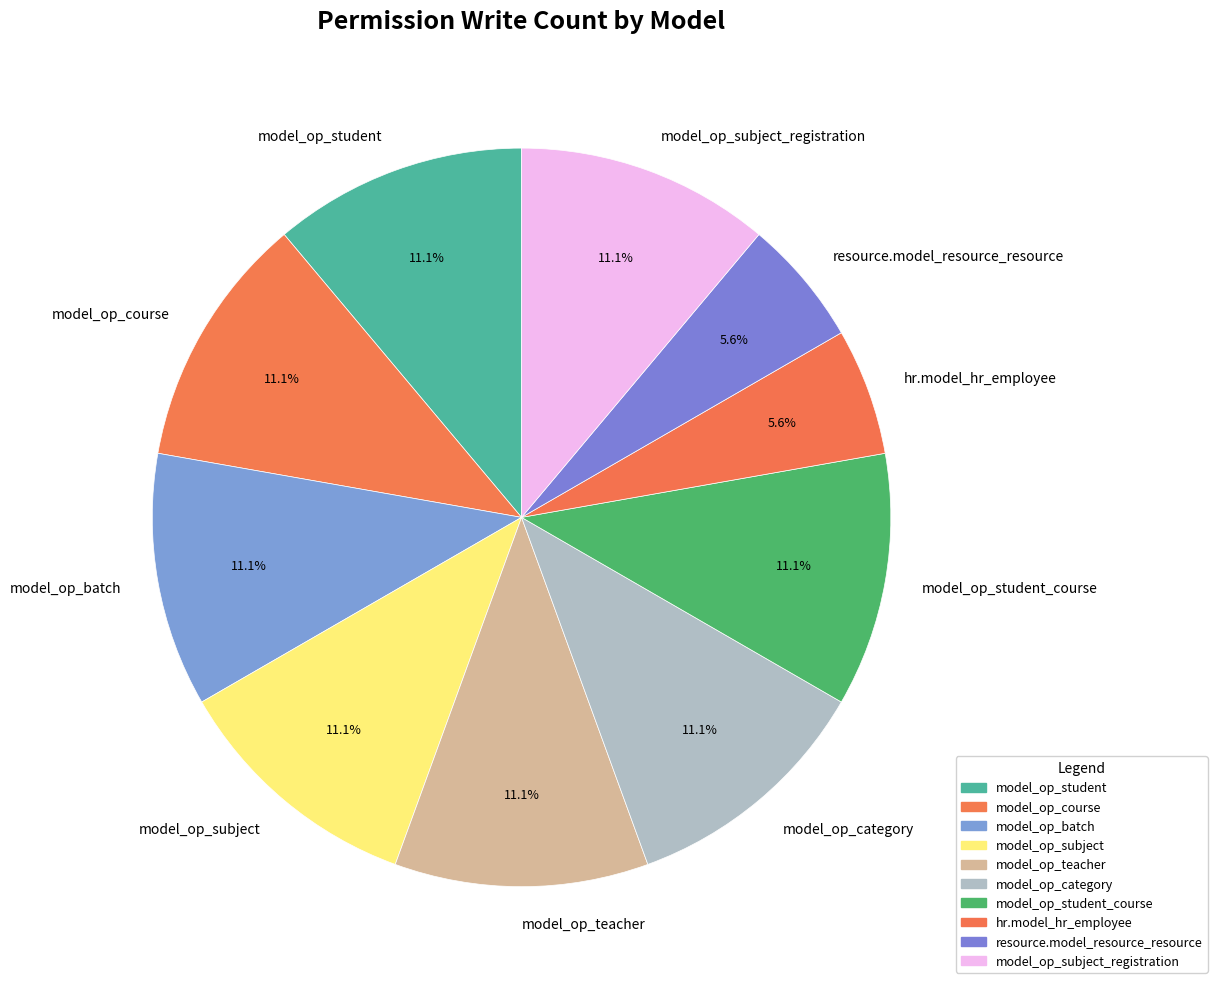

To the nearest percent, what is the average slice percentage?

10%